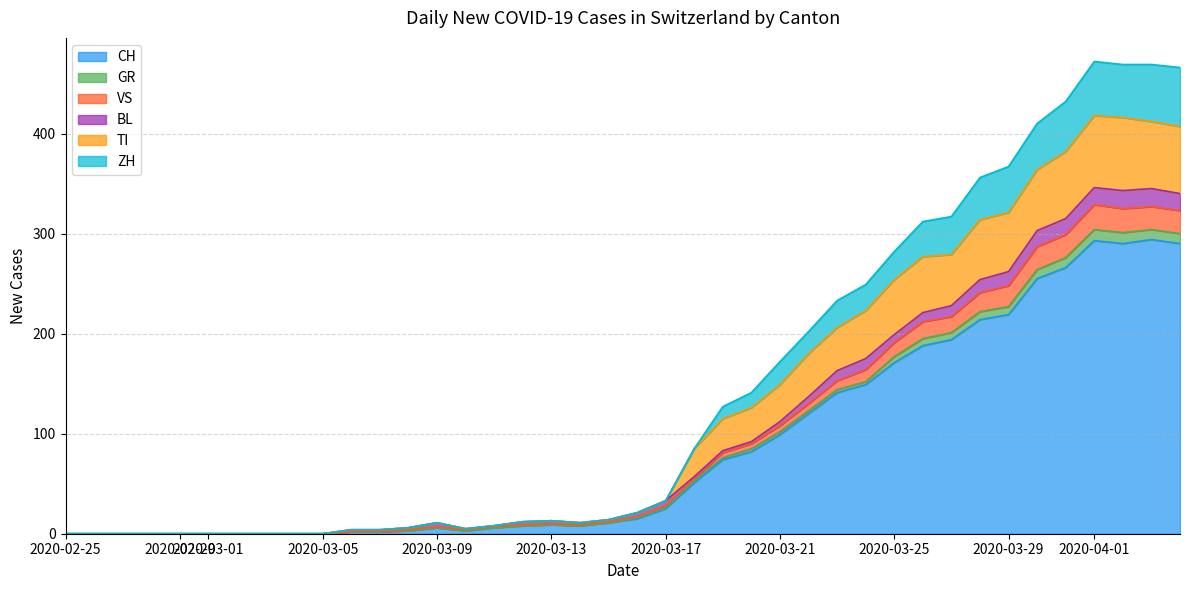

What is the highest value of the CH series?

294